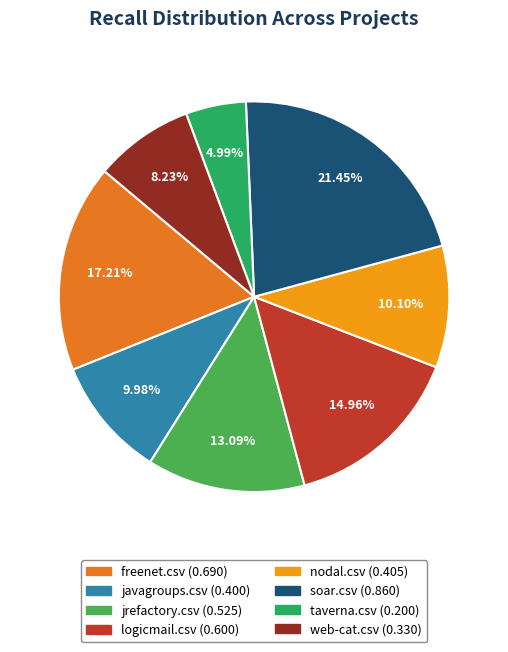

True or false: nodal.csv accounts for 18% of the total.

False